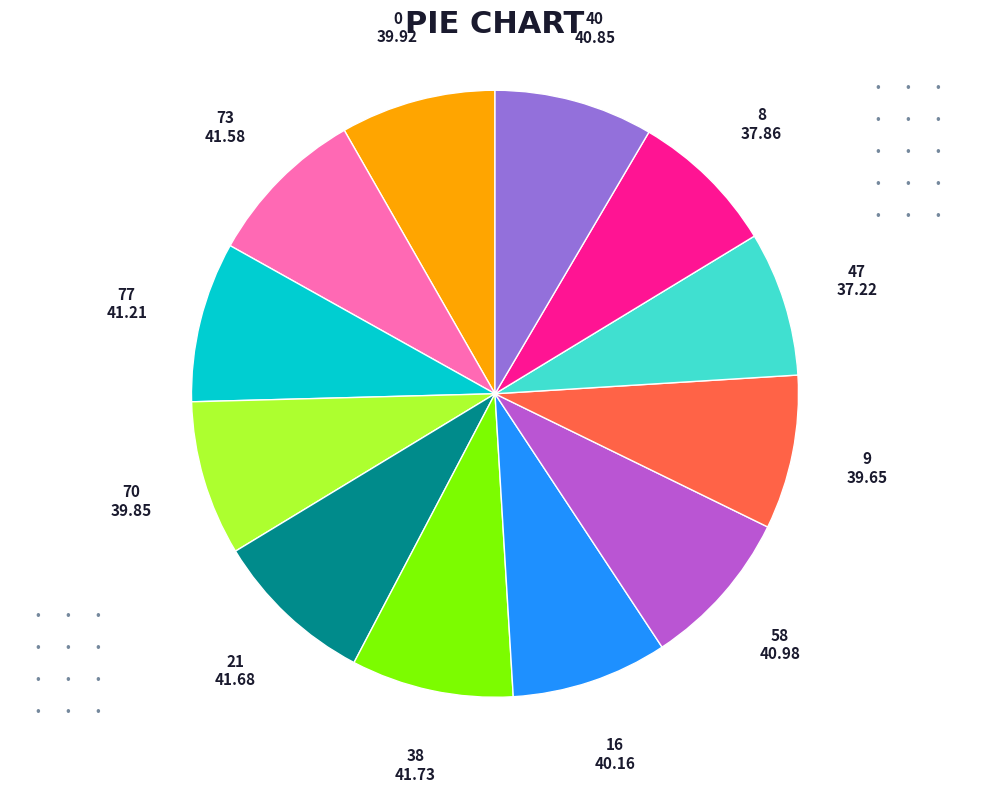

Is there any slice that represents more than half of the pie?

No